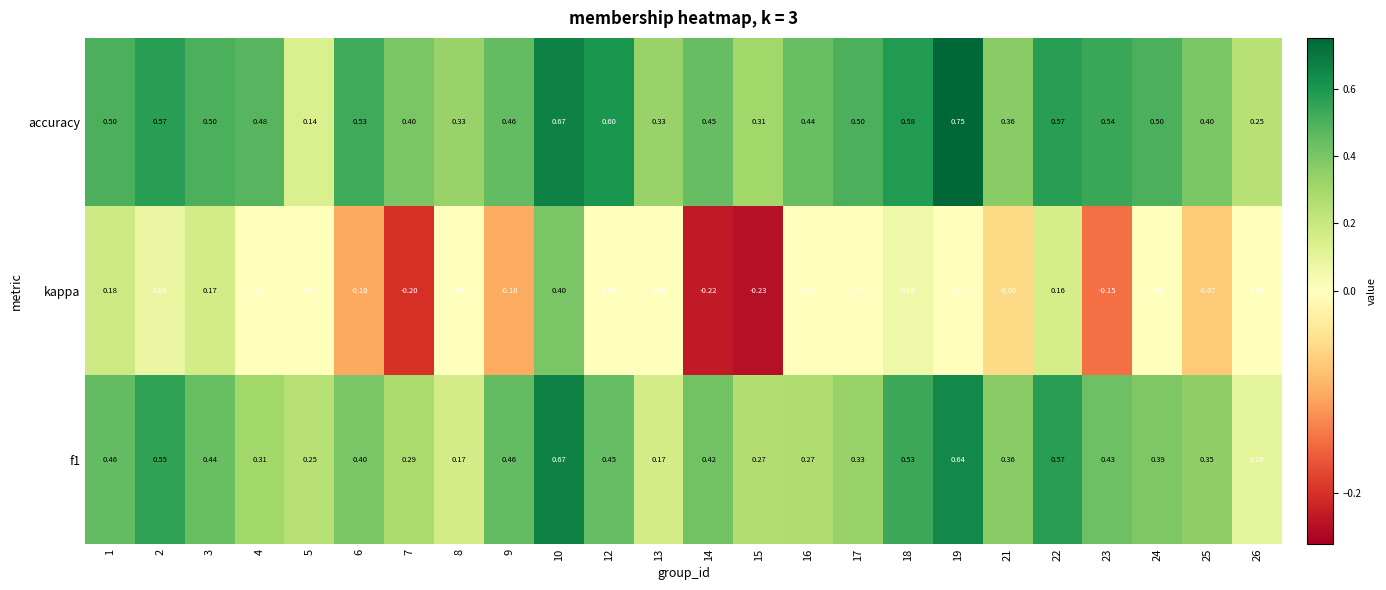

At which category is the sum across all series the highest?

10